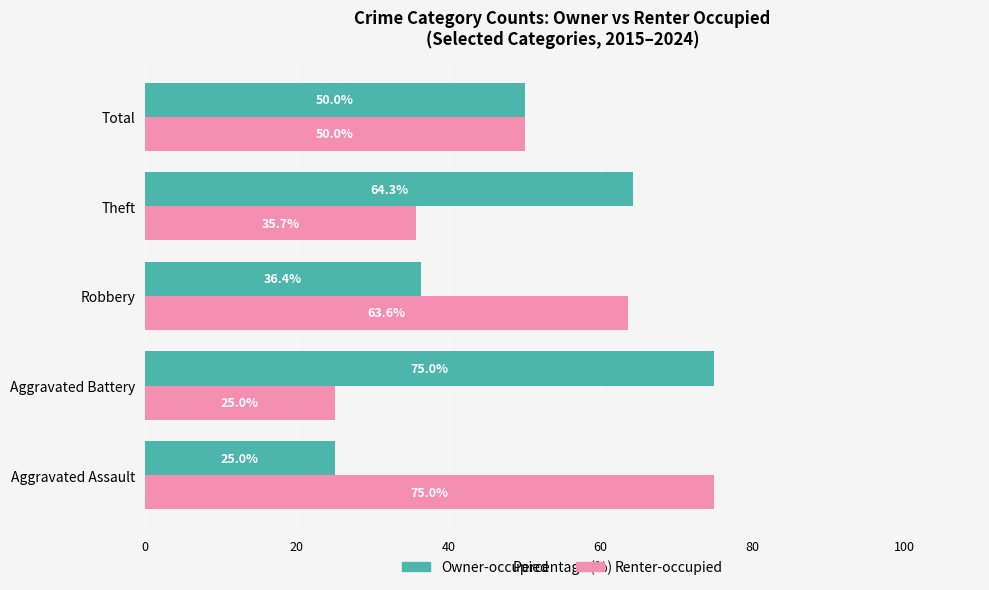

Rank the series by their average value, from highest to lowest.

Owner-occupied, Renter-occupied